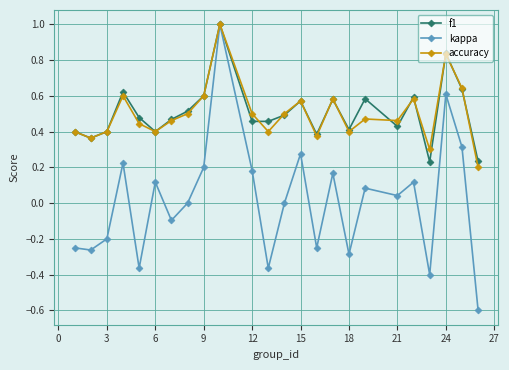

What is the maximum value shown in the chart?

1.0